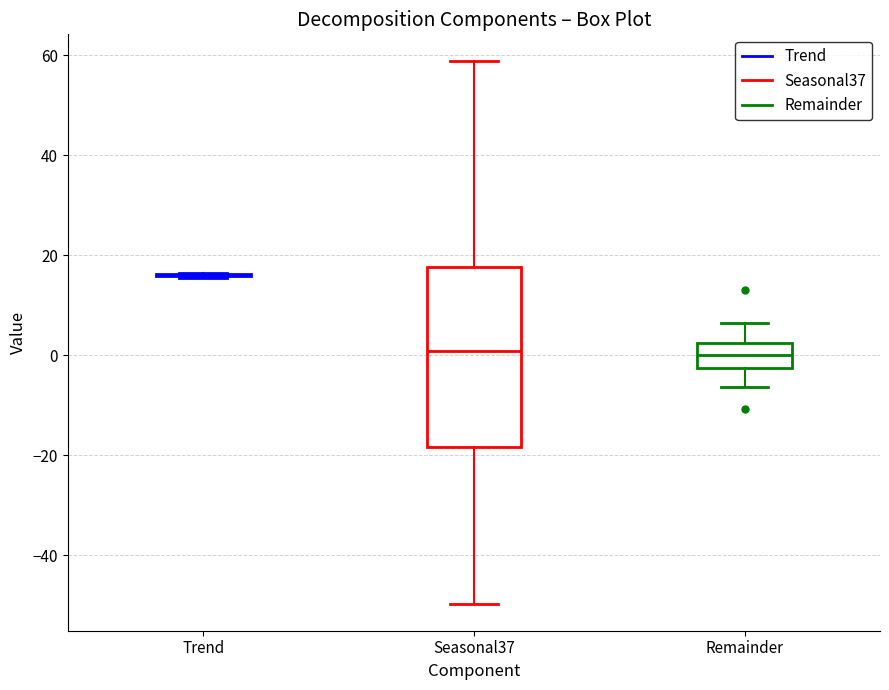

Comparing the boxes themselves (not the whiskers), which one is the tallest?

Seasonal37